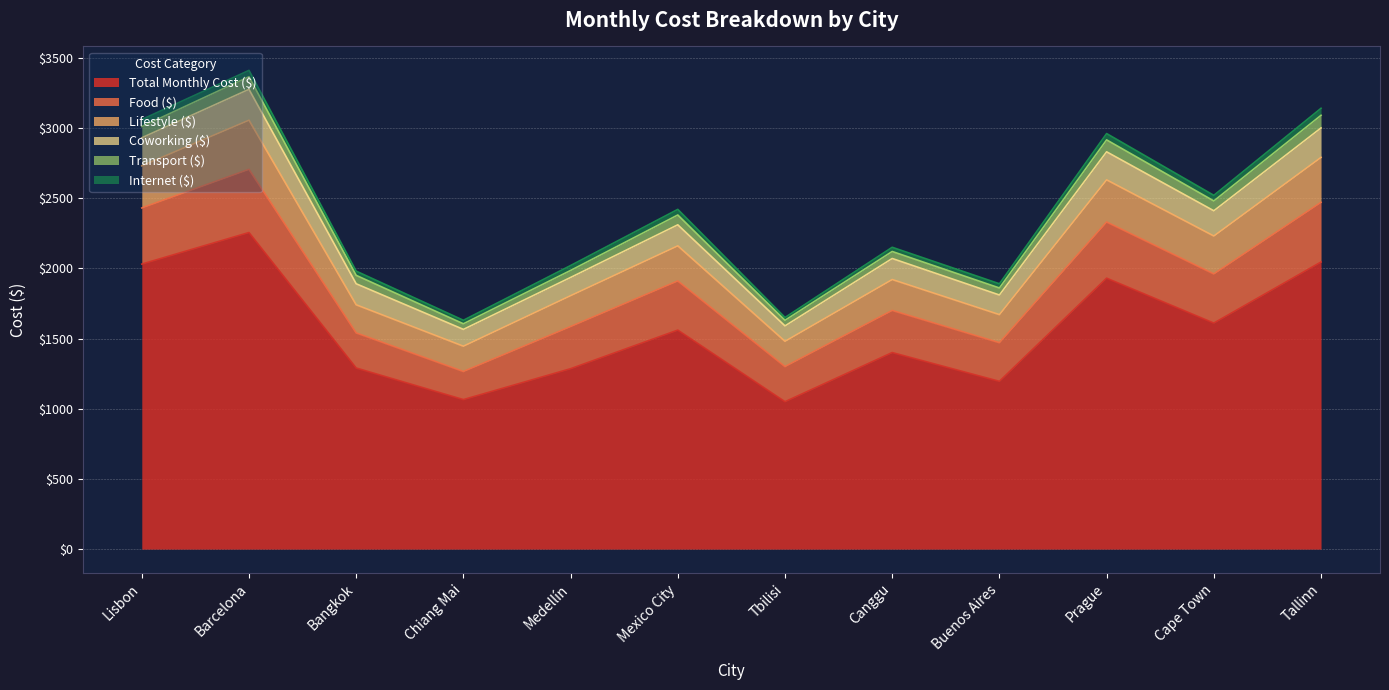

At which category is the sum across all series the highest?

Barcelona